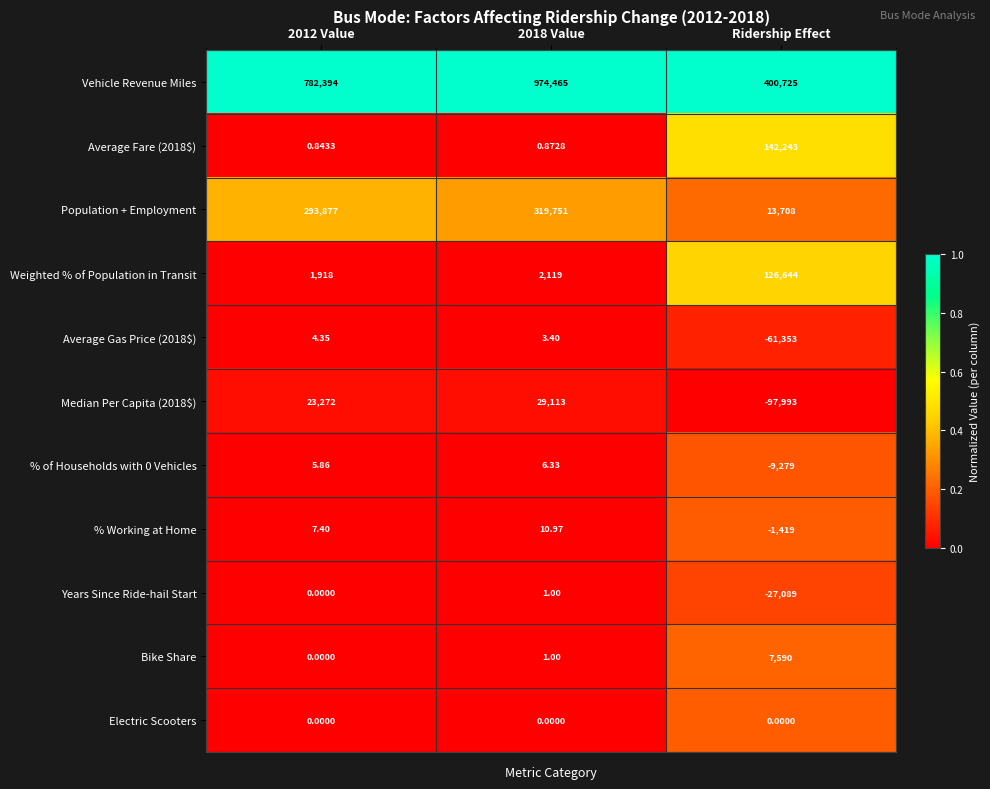

Between 2018 Value and Ridership Effect, which series saw the biggest shift?

Vehicle Revenue Miles